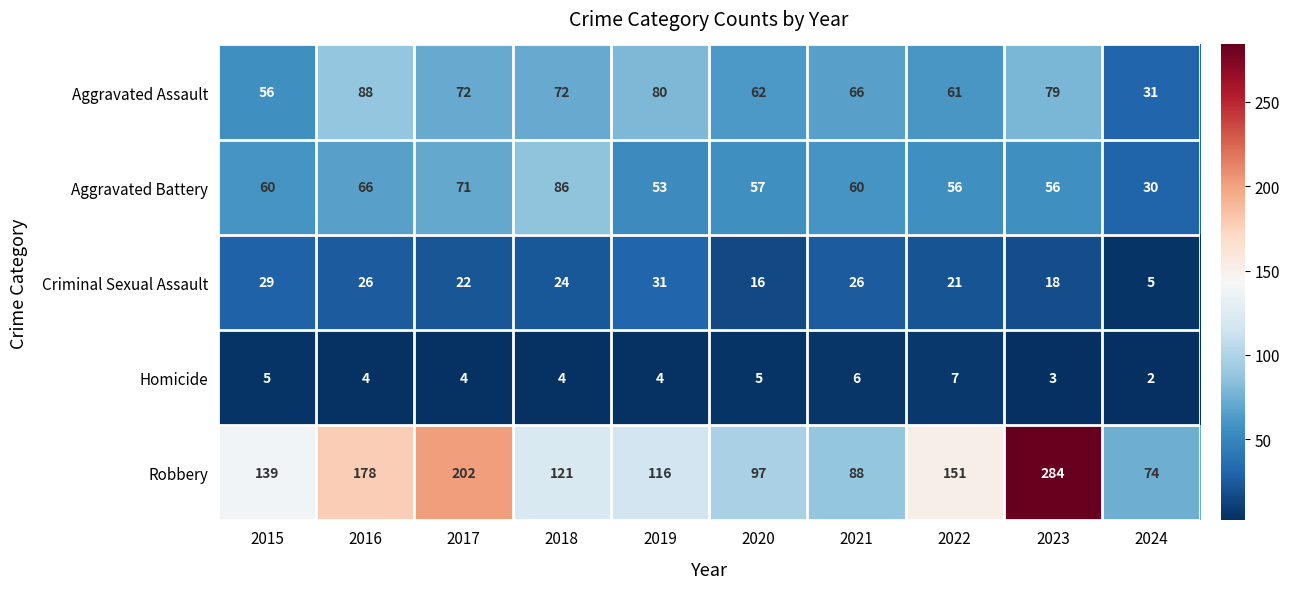

What is the spread (max minus min) of values at 2016?

174